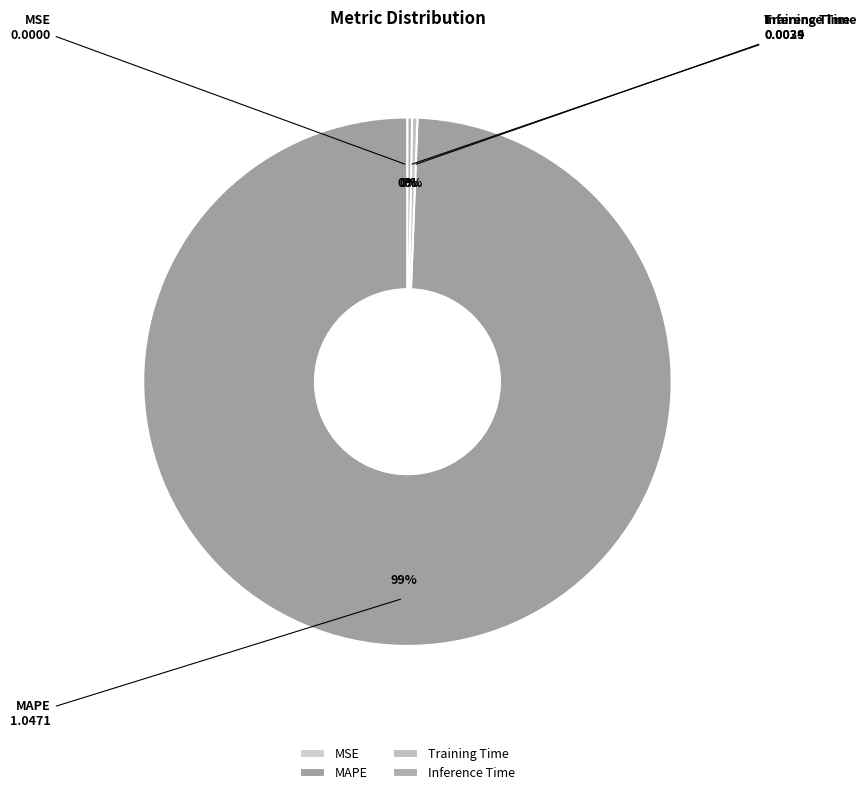

Count the number of slices in the pie.

4